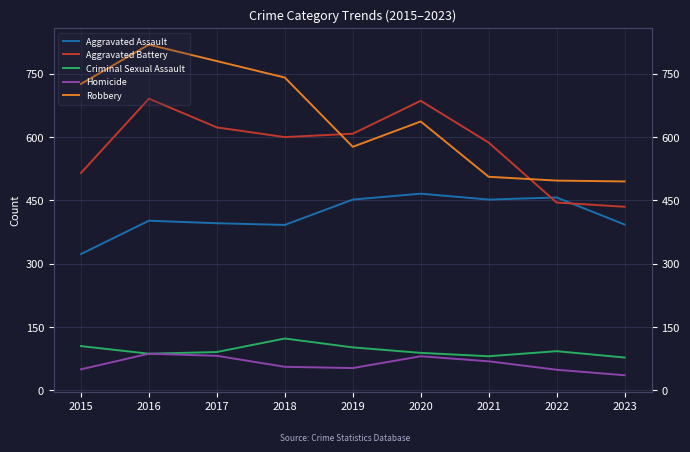

What is the minimum value for Aggravated Assault?

323